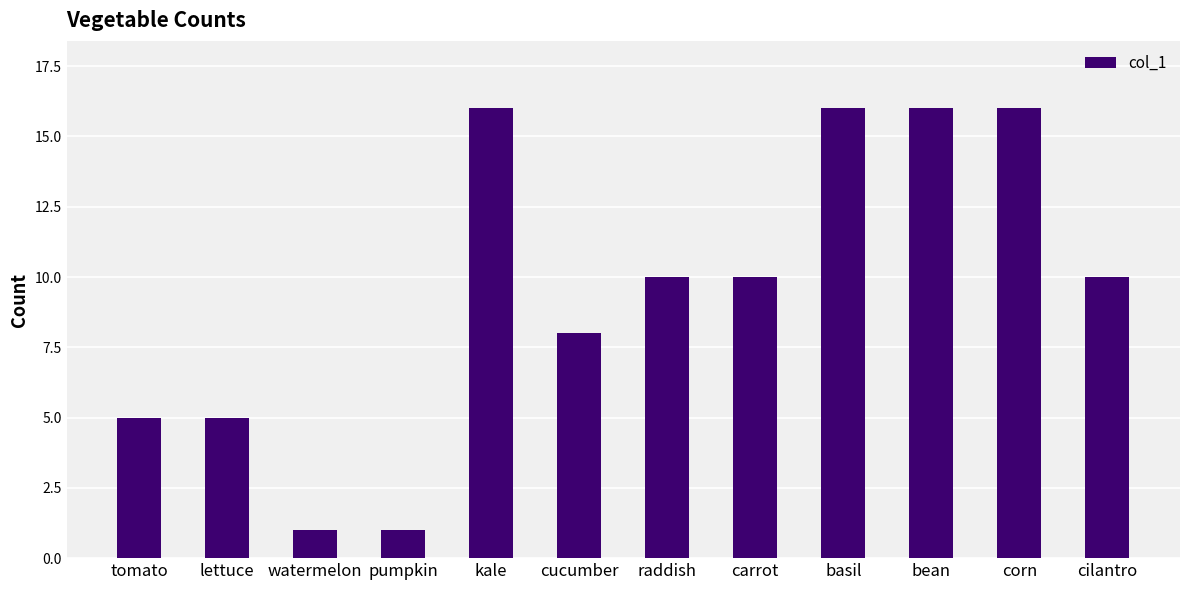

Between pumpkin and carrot, which is larger?

carrot